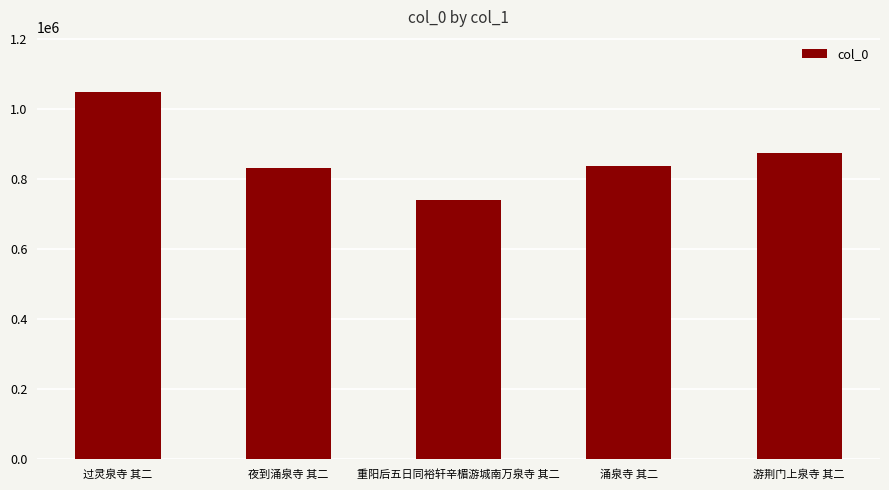

What is the value of the 5th bar from the left?

873985